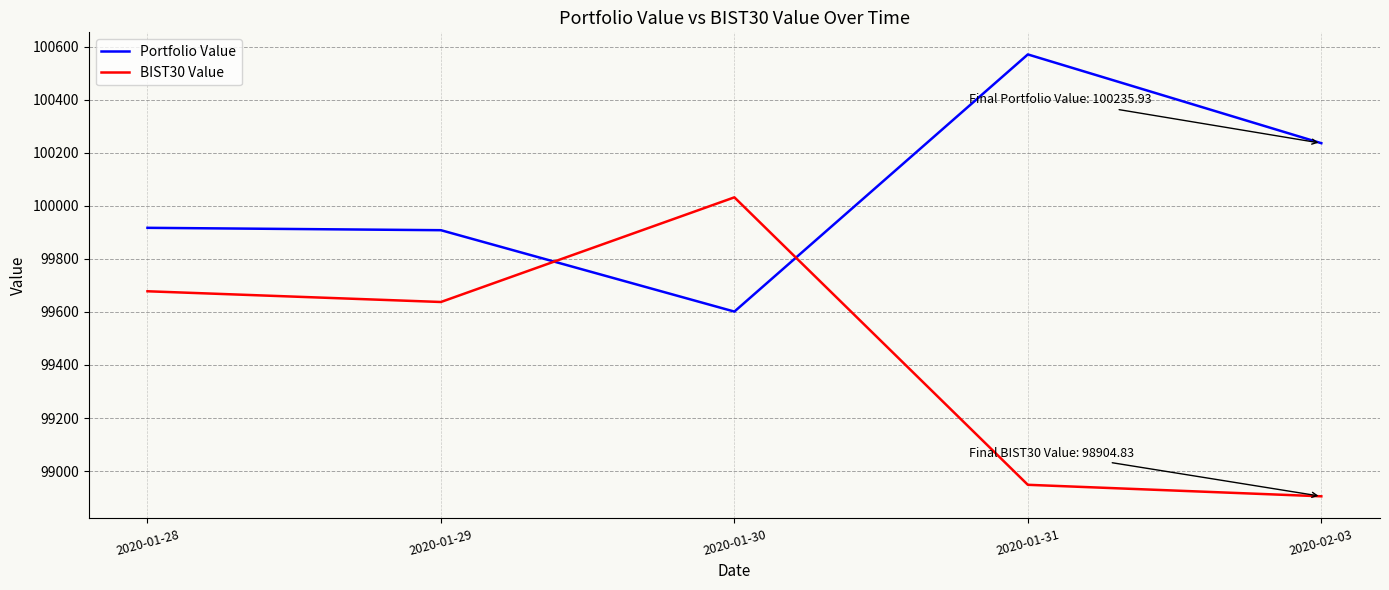

At 2020-02-03, list the series in order from smallest to largest.

BIST30 Value, Portfolio Value